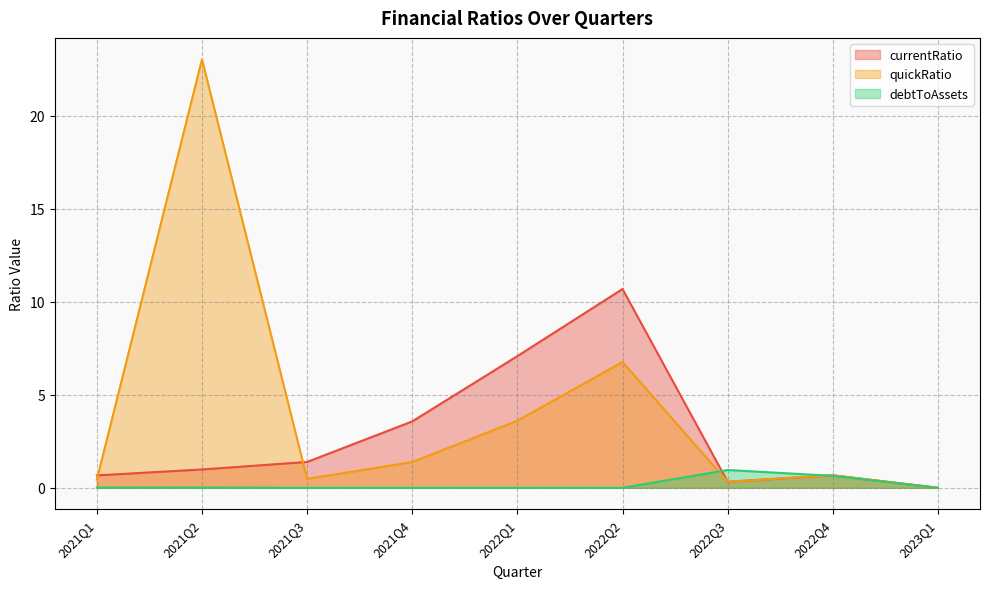

Rank the series by their maximum value, from lowest to highest.

debtToAssets, currentRatio, quickRatio